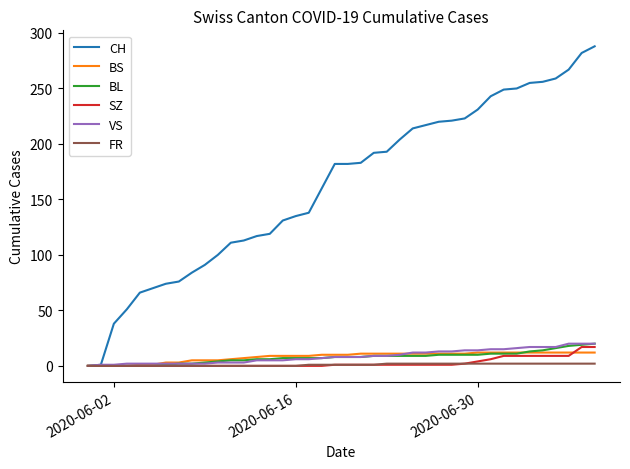

How many lines are shown in the chart?

6